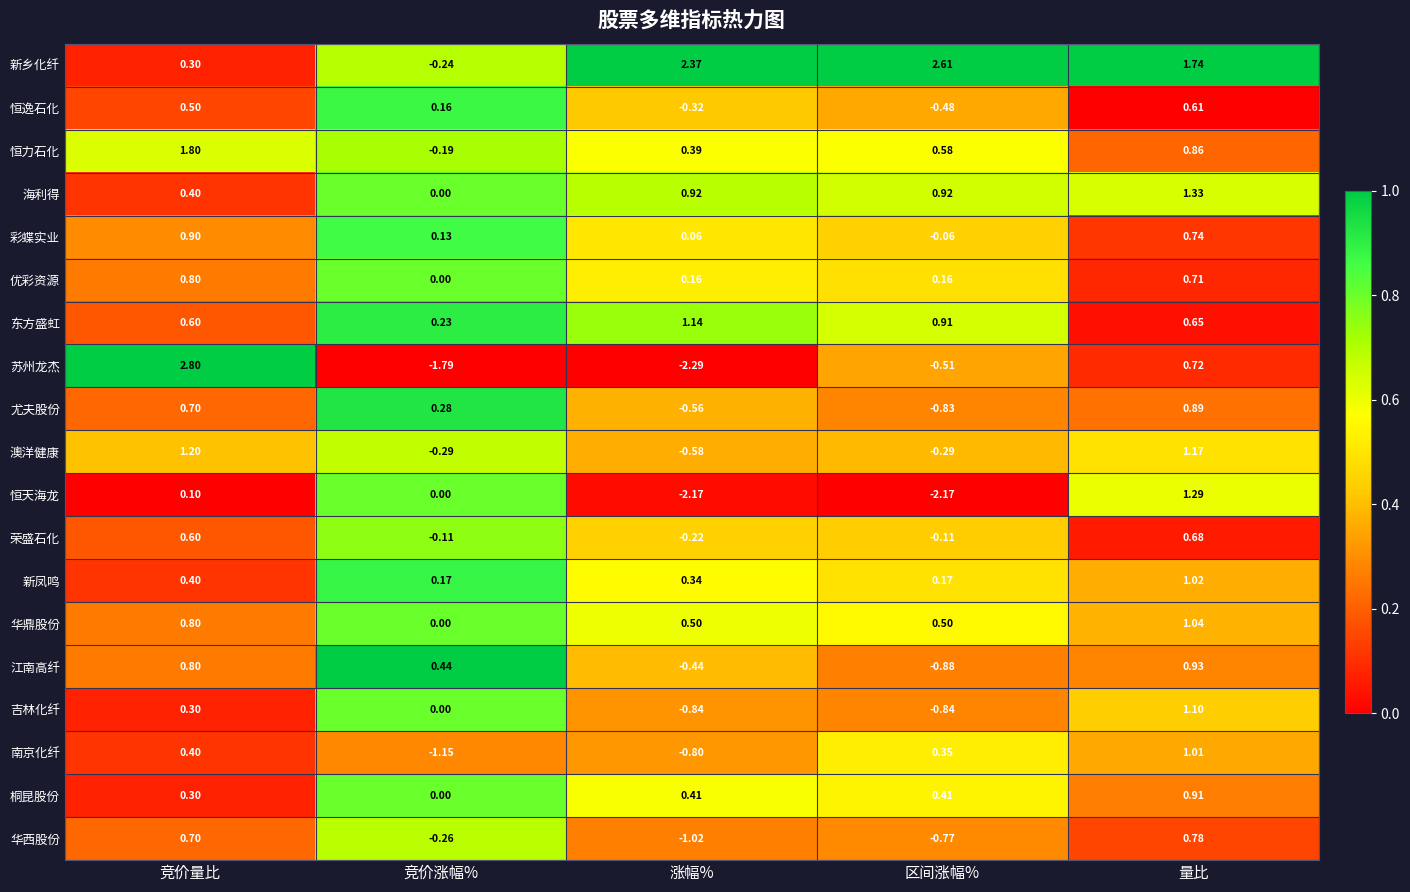

Count the number of data series in this chart.

19